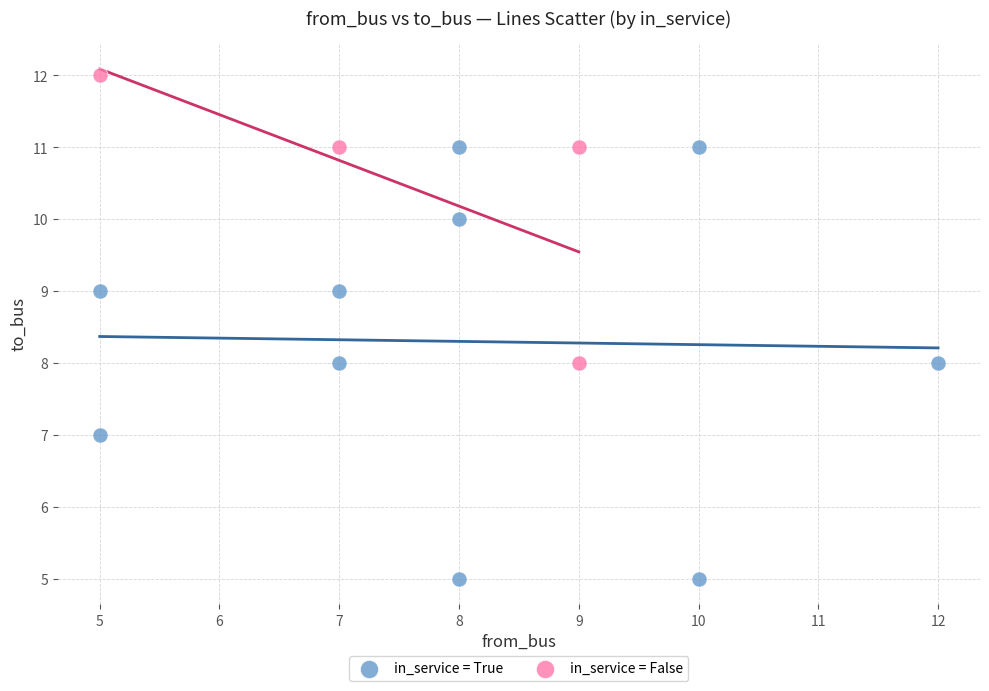

Which series has the widest spread of Y values?

in_service = True